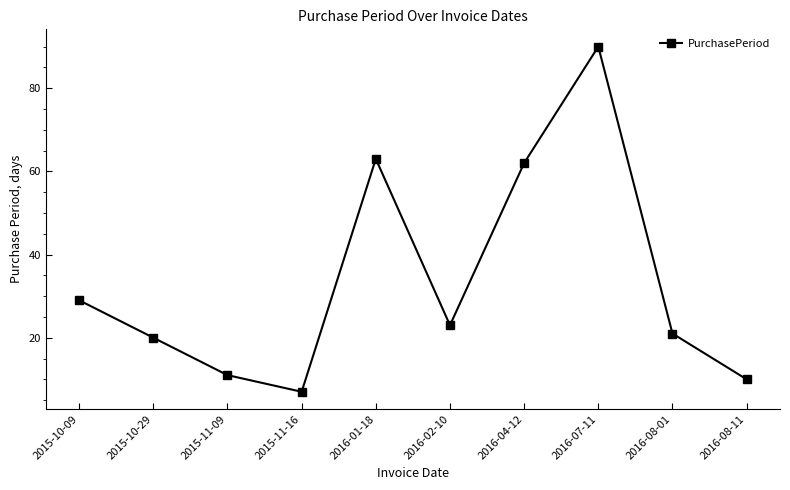

What is the smallest value displayed?

7